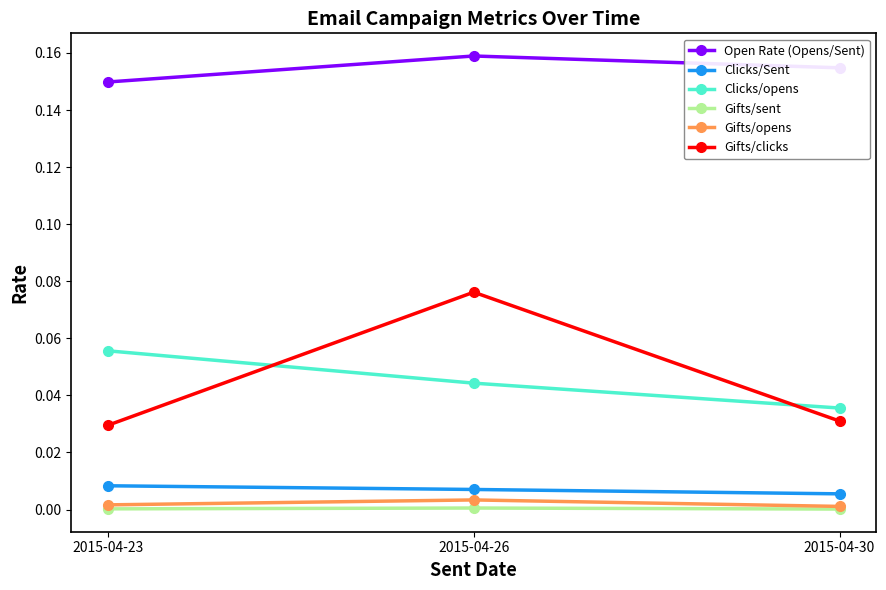

Is the value of Gifts/opens at 2015-04-23 greater than the value of Clicks/Sent at 2015-04-30?

No